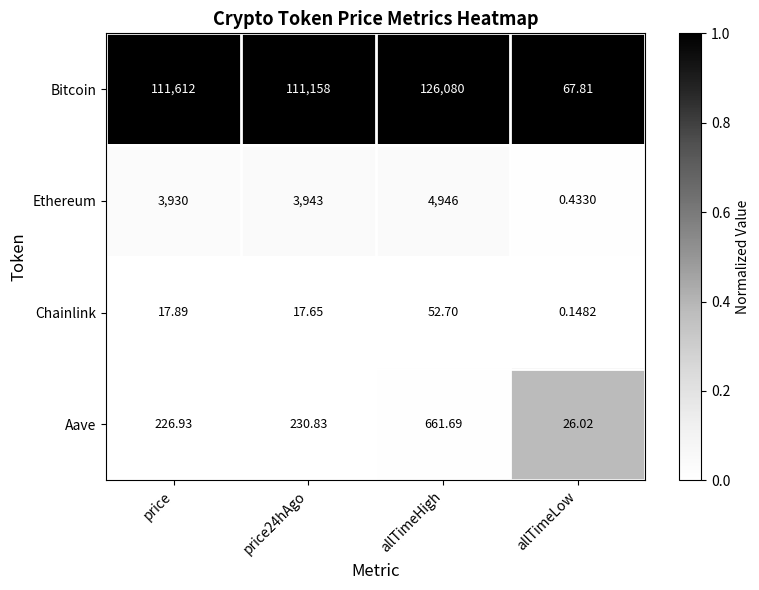

Between price24hAgo and allTimeHigh, which series saw the biggest shift?

Bitcoin